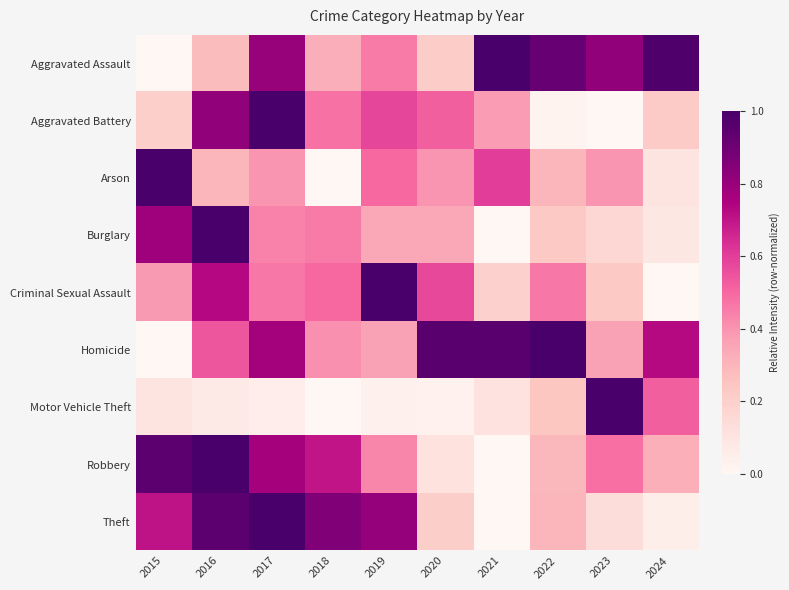

Which has a higher value, 2019 or 2015?

2019